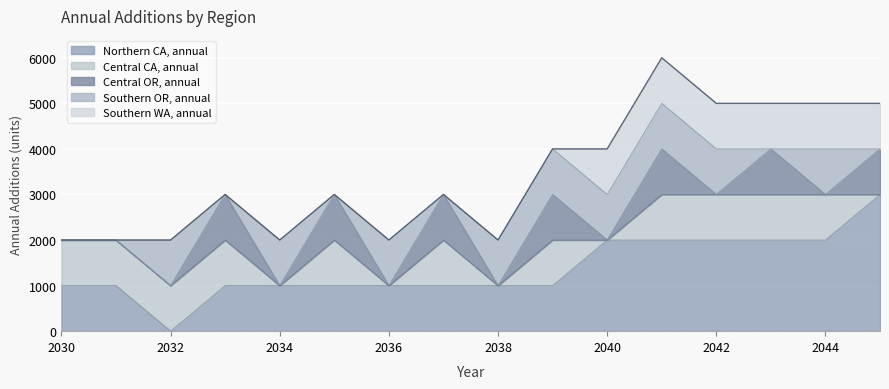

What is the sum of all Northern CA, annual values?

22000